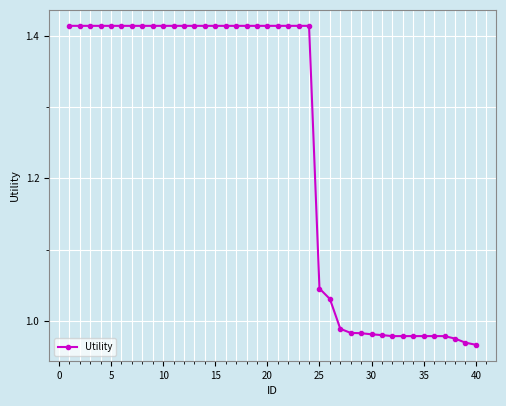

What is the difference between the second highest and second lowest values?

0.4